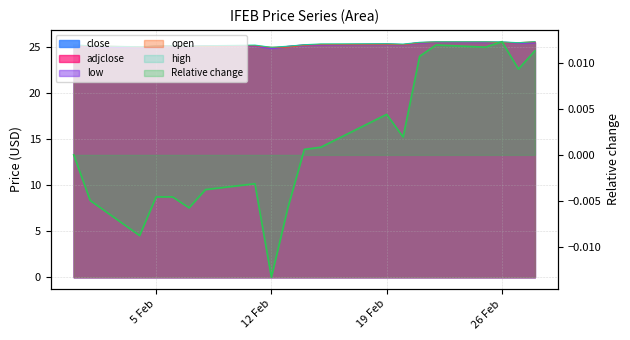

What is the value of the high point at the 3rd from the left?

25.0